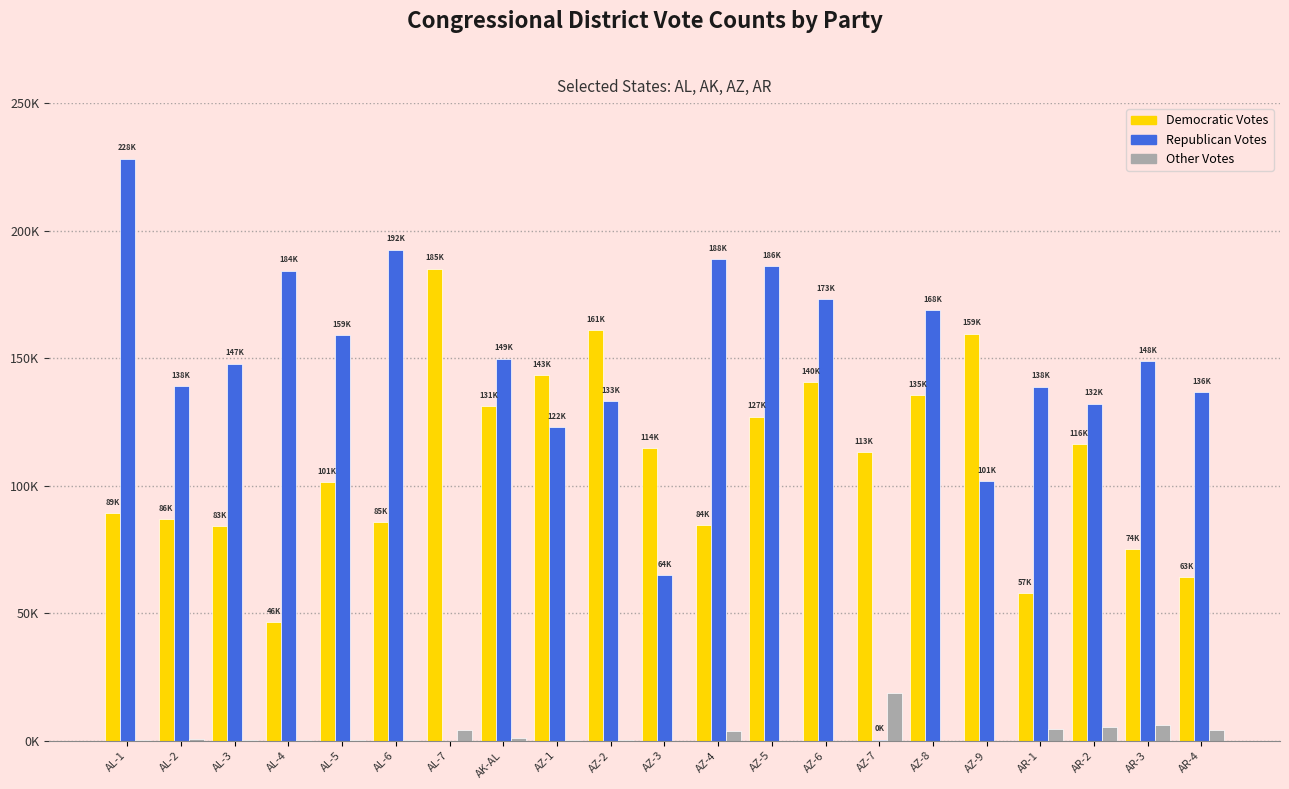

Are the bars grouped side by side (vs. stacked)?

Yes